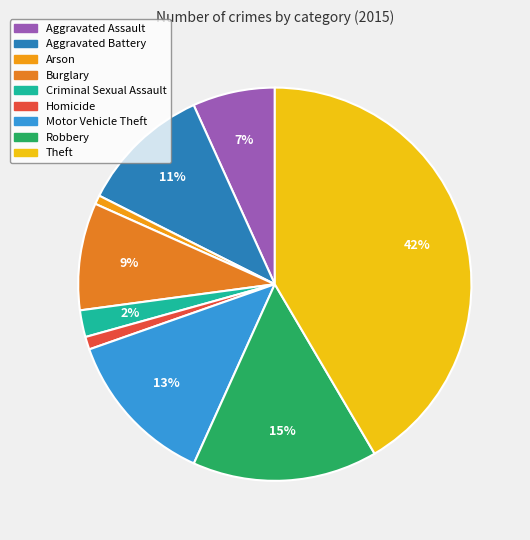

Which slice is the largest?

Theft